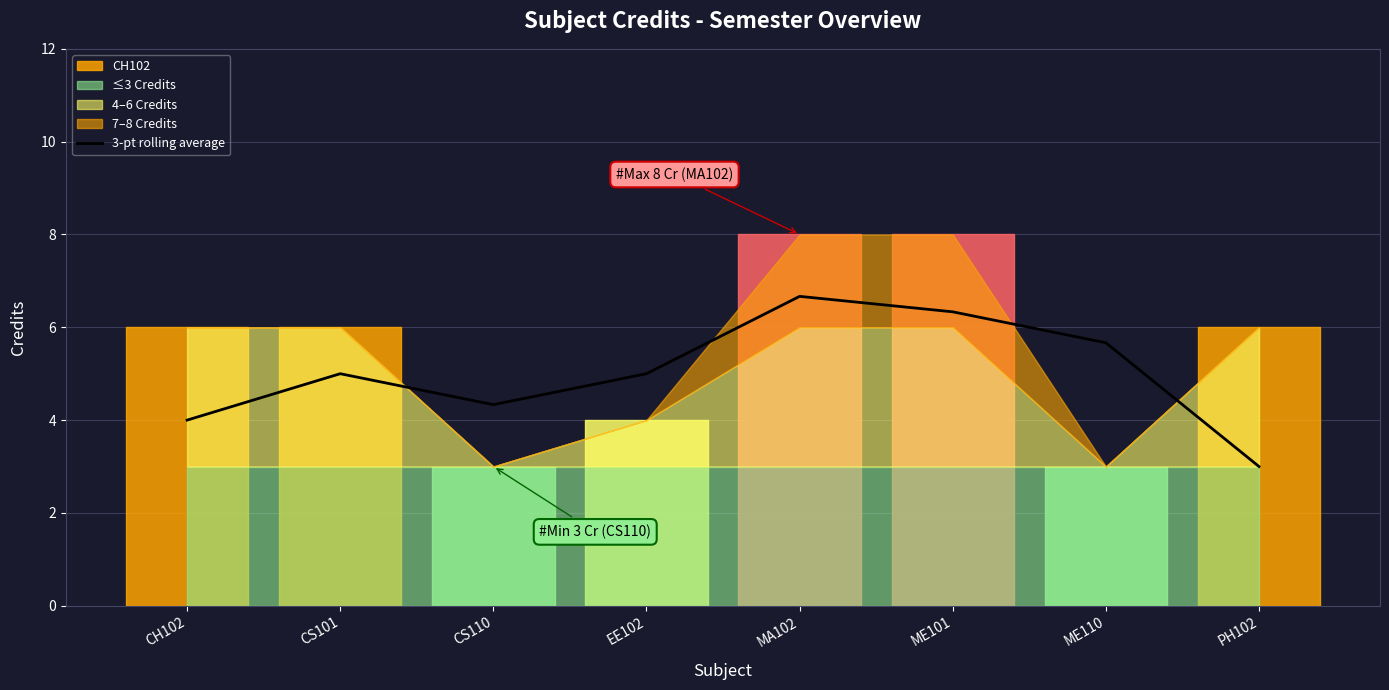

Read the value at ME101.

6.3